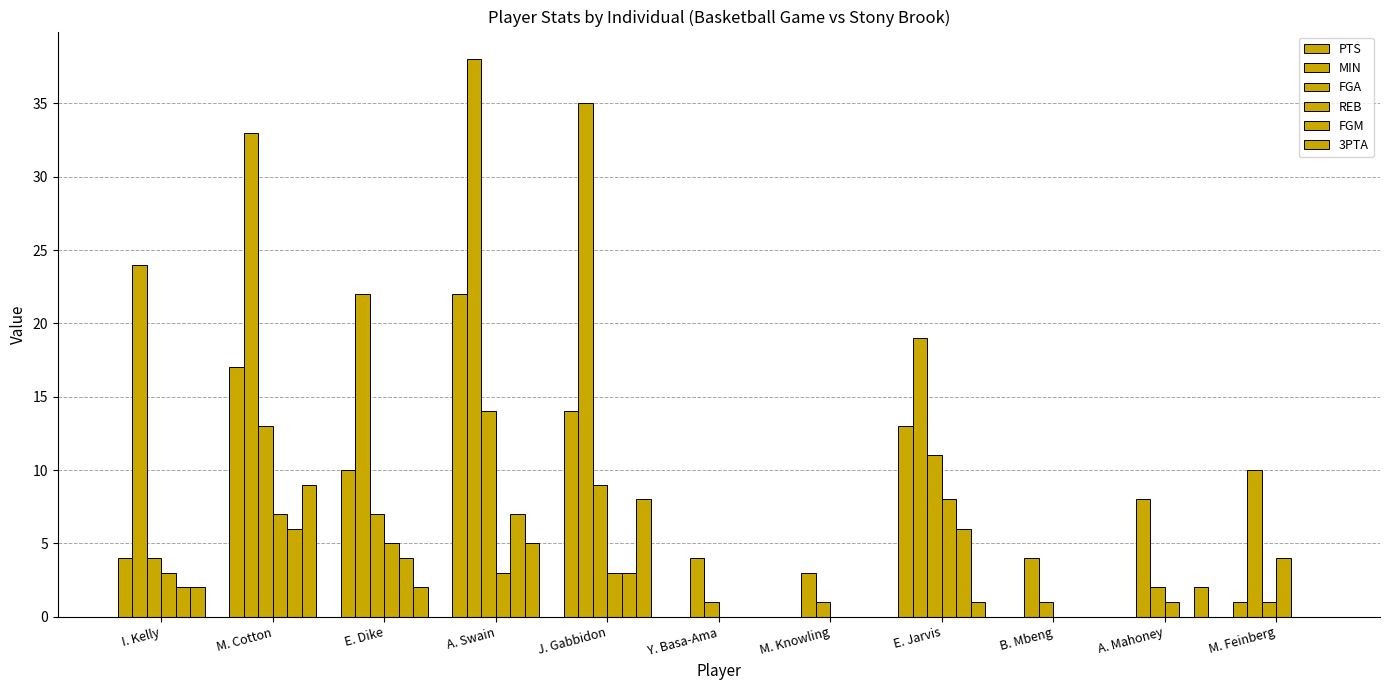

Are the bars grouped side by side (vs. stacked)?

Yes